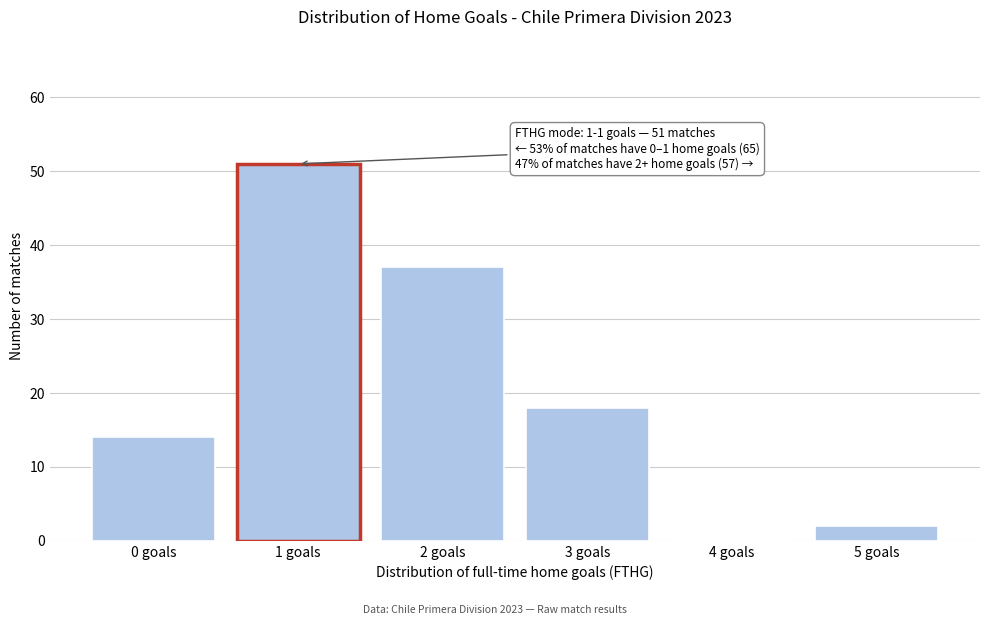

Reading left to right, extract all data points from this chart.

0 goals=14	1 goals=51	2 goals=37	3 goals=18	4 goals=0	5 goals=2